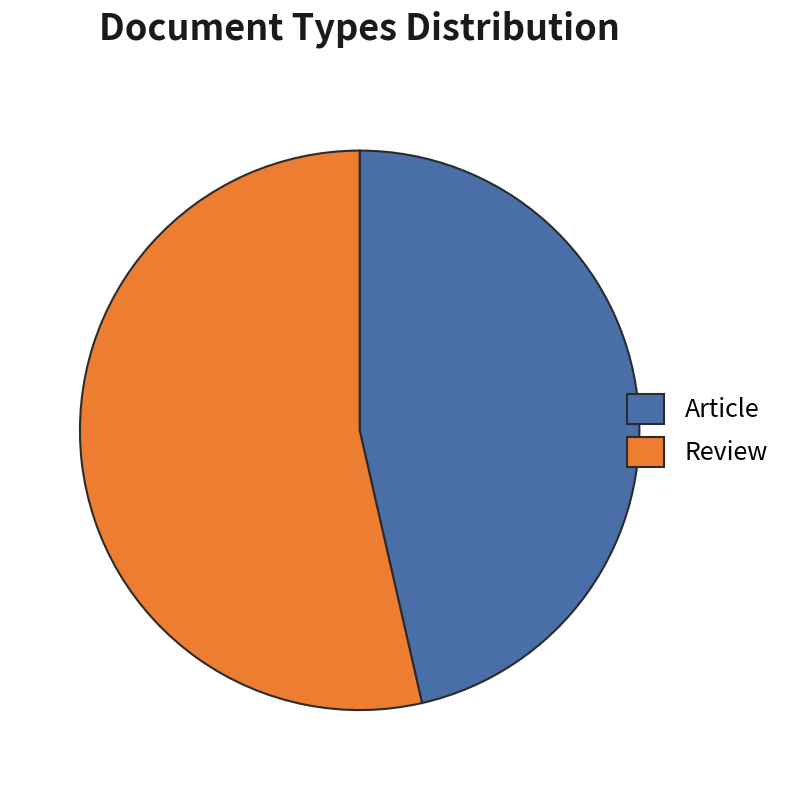

The Article slice represents 46% of the pie. True or false?

True